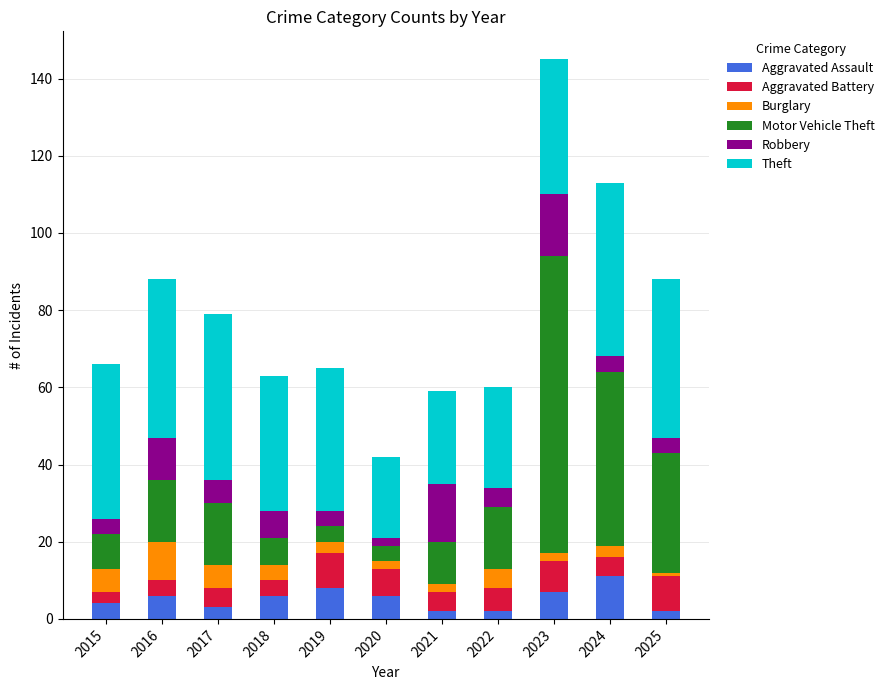

What are all the series names shown in the legend?

Aggravated Assault, Aggravated Battery, Burglary, Motor Vehicle Theft, Robbery, Theft